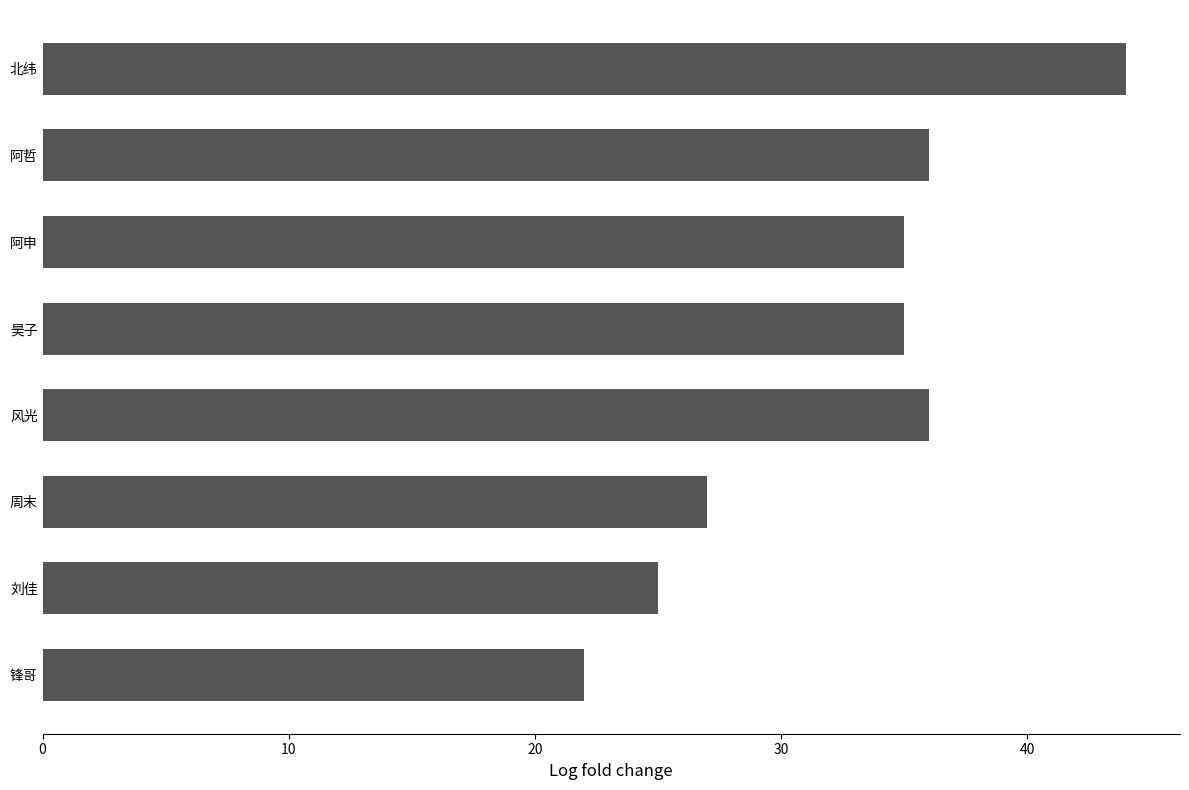

Which label corresponds to the smallest value in the chart?

锋哥